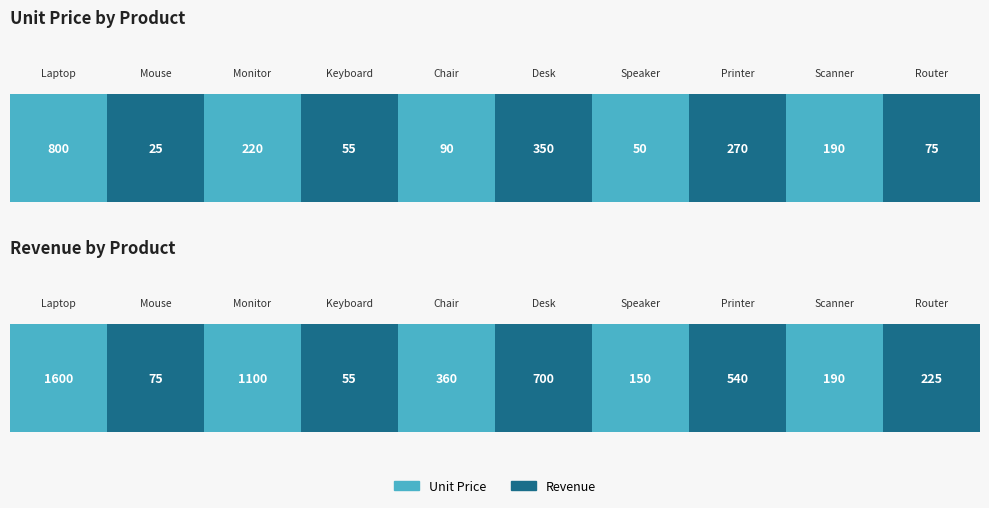

At Speaker, list the series in order from smallest to largest.

Unit Price, Revenue